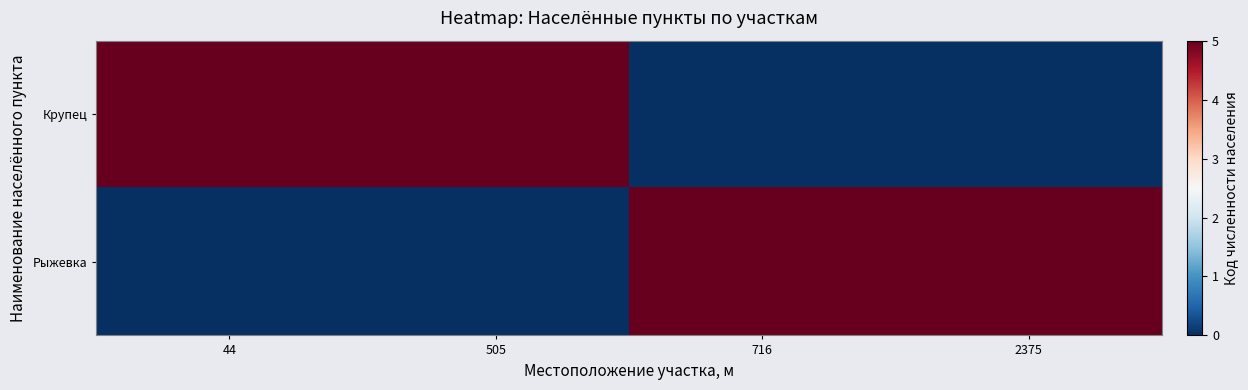

Rank the series by their maximum value, from lowest to highest.

Крупец, Рыжевка